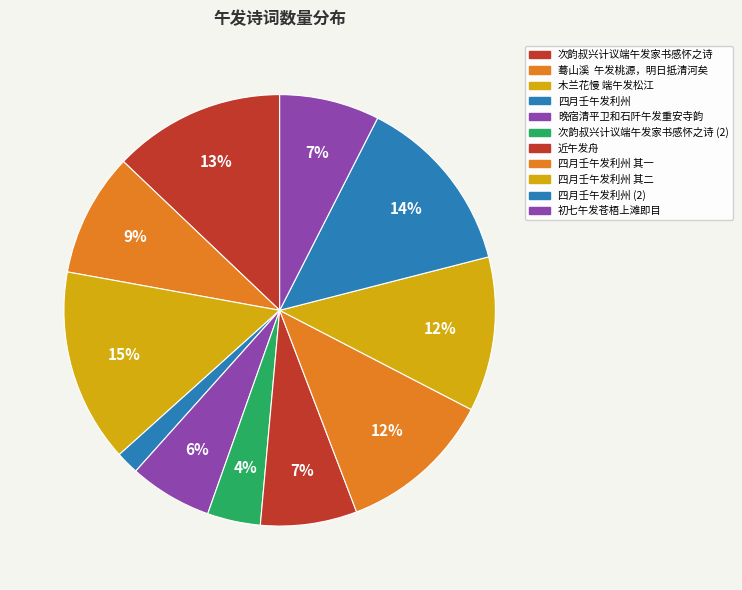

What is the smallest slice in the pie chart?

四月壬午发利州